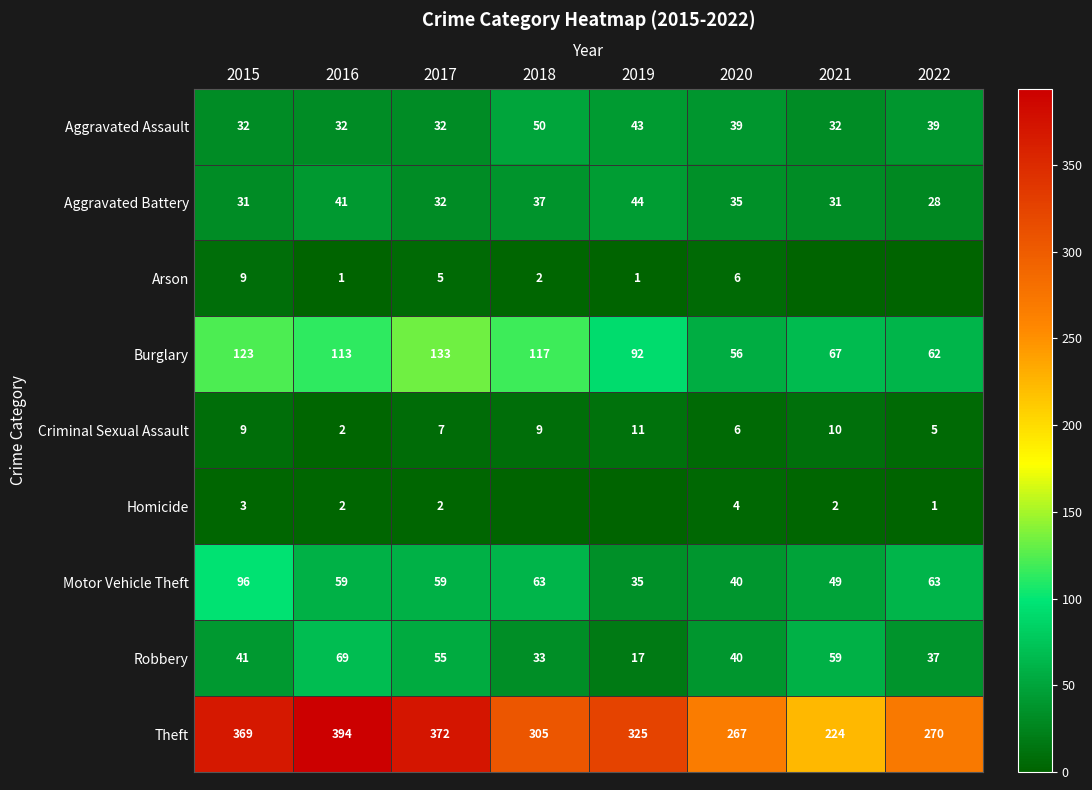

List the labels in order of Burglary value, largest first.

2017, 2015, 2018, 2016, 2019, 2021, 2022, 2020